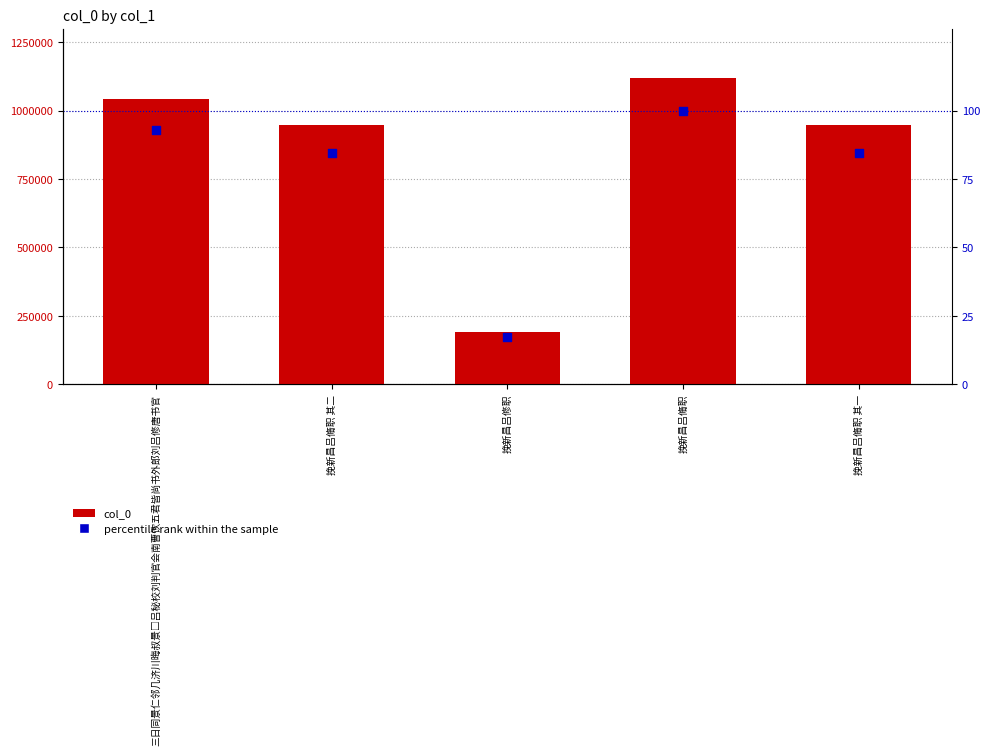

Which series contains the lowest Y value?

percentile rank within the sample